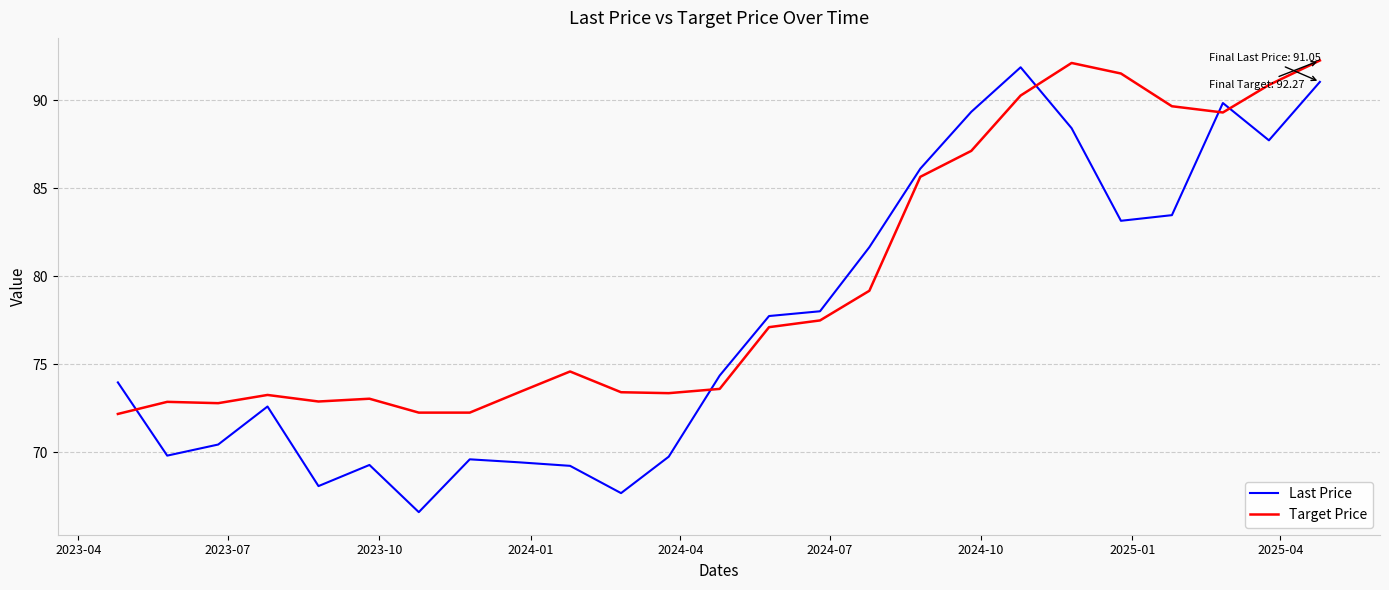

What is the smallest value displayed?

66.6